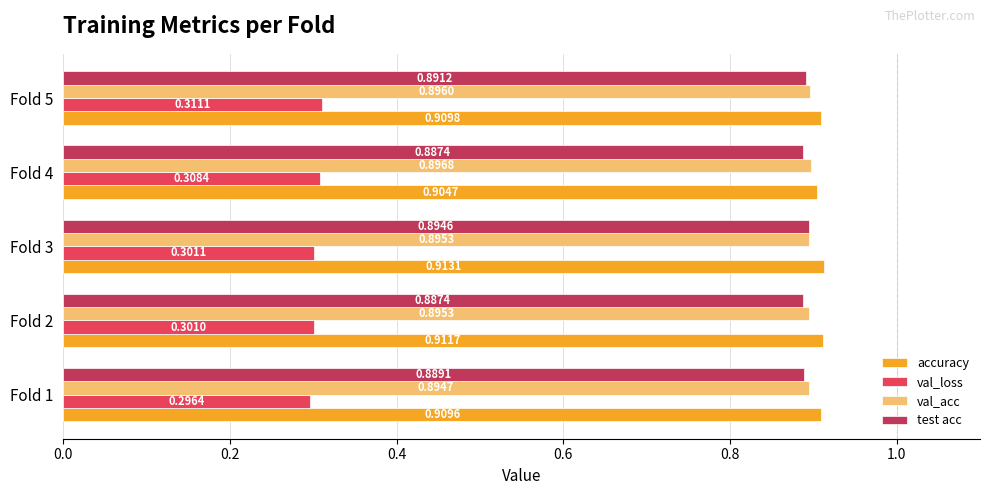

Between Fold 2 and Fold 4, which series saw the biggest shift?

val_loss